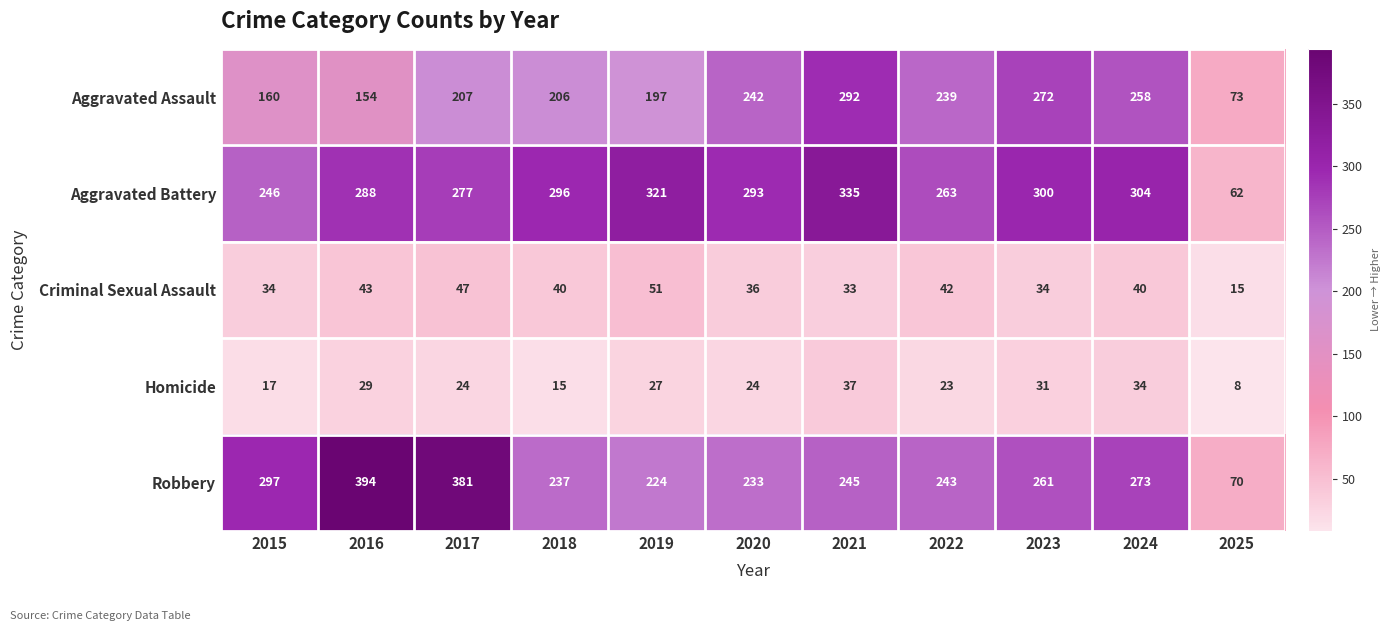

Is it true that Aggravated Battery equals 186 at 2019?

False